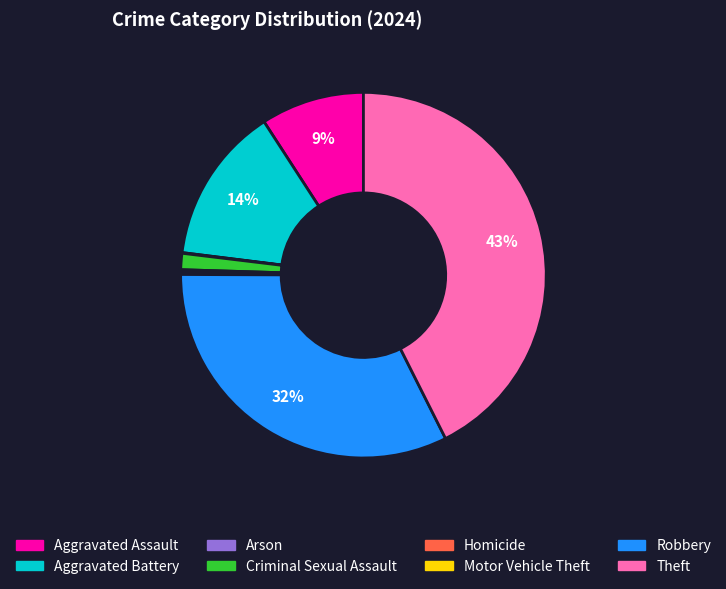

The Robbery slice represents 39% of the pie. True or false?

False